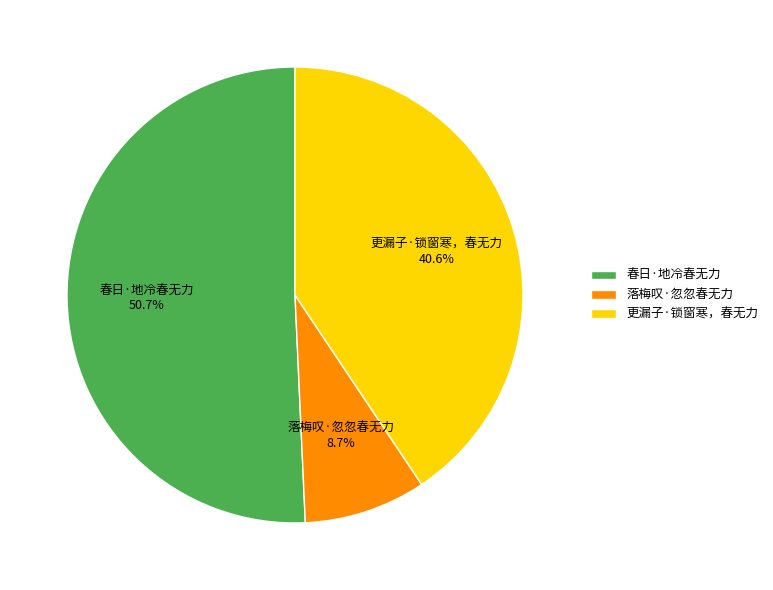

Is 春日·地冷春无力 the majority of the pie?

Yes